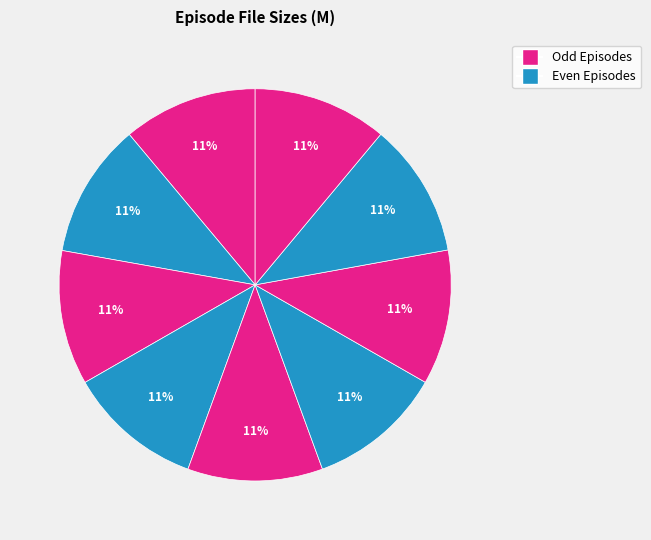

Is there a majority slice in this chart?

No